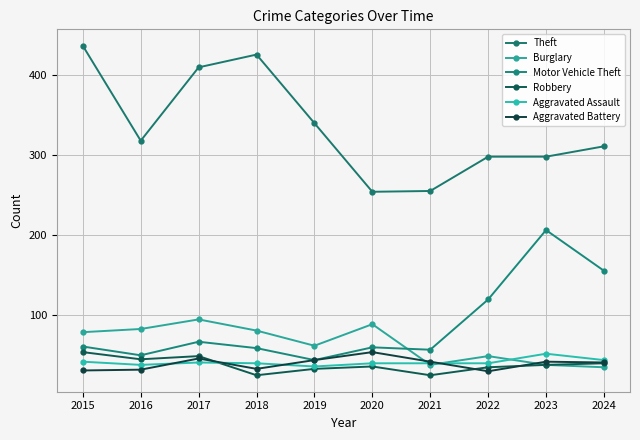

What is the minimum value for Aggravated Assault?

35